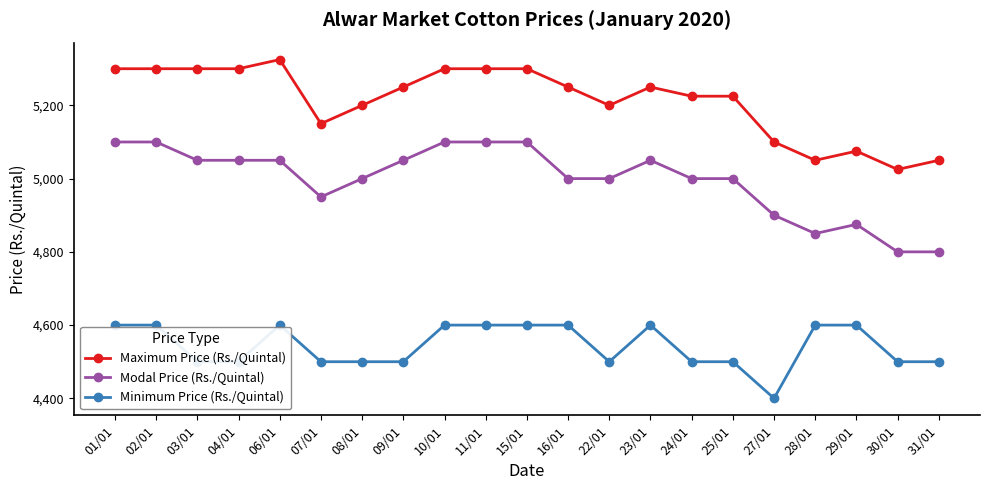

True or false: Maximum Price (Rs./Quintal) has more than 1 interior local peaks.

True